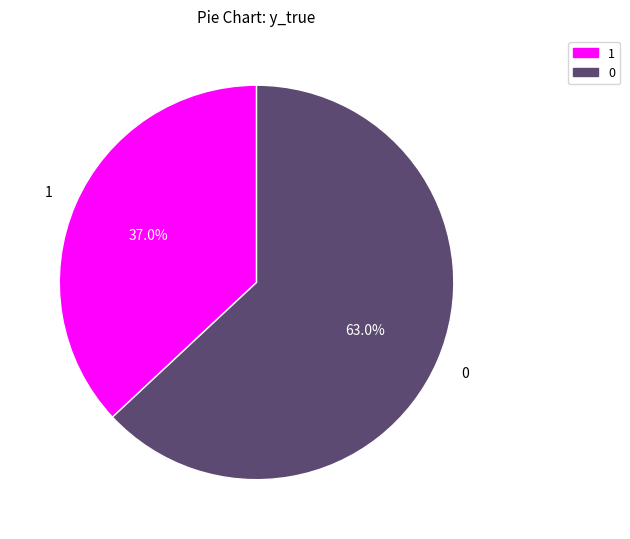

Approximately how many times larger is the value at 0 compared to 1?

1.7